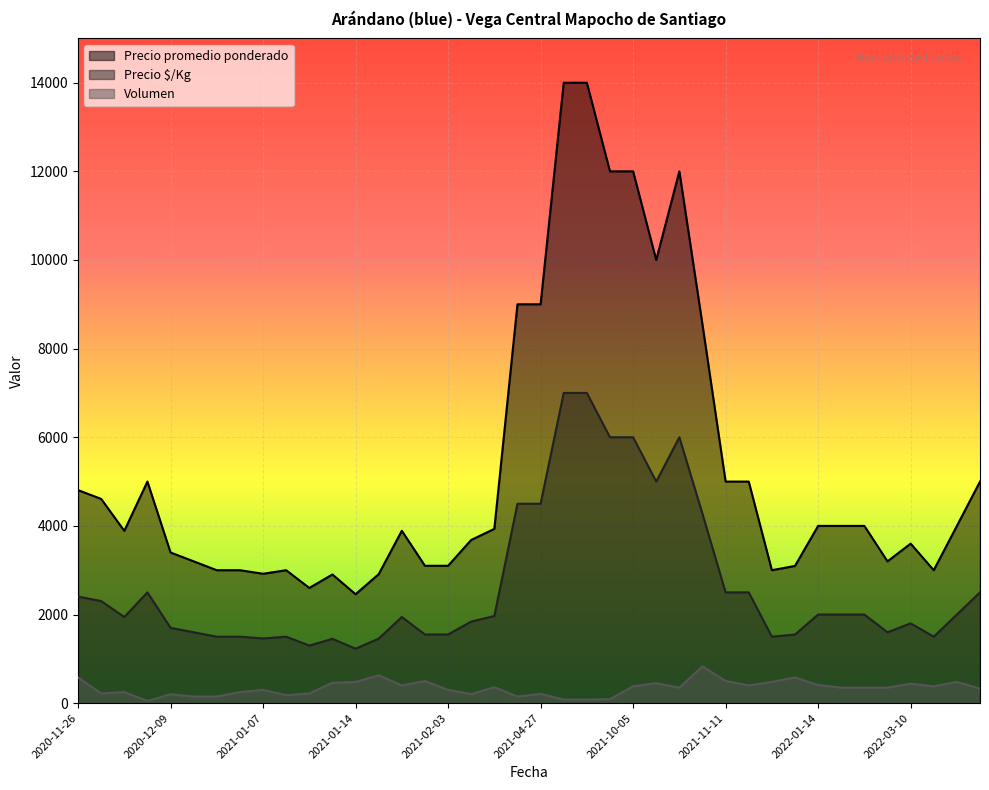

What is the spread (max minus min) of values at 2021-01-14?

1978